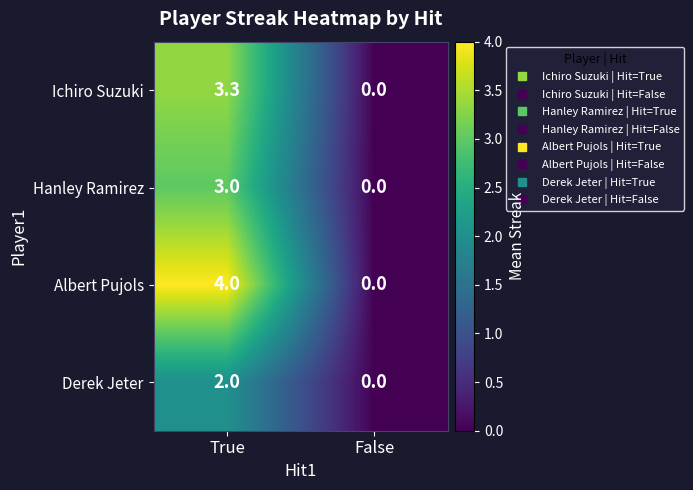

Reading left to right, transcribe all the data shown in this chart.

Ichiro Suzuki: 3.3	0.0
Hanley Ramirez: 3.0	0.0
Albert Pujols: 4.0	0.0
Derek Jeter: 2.0	0.0